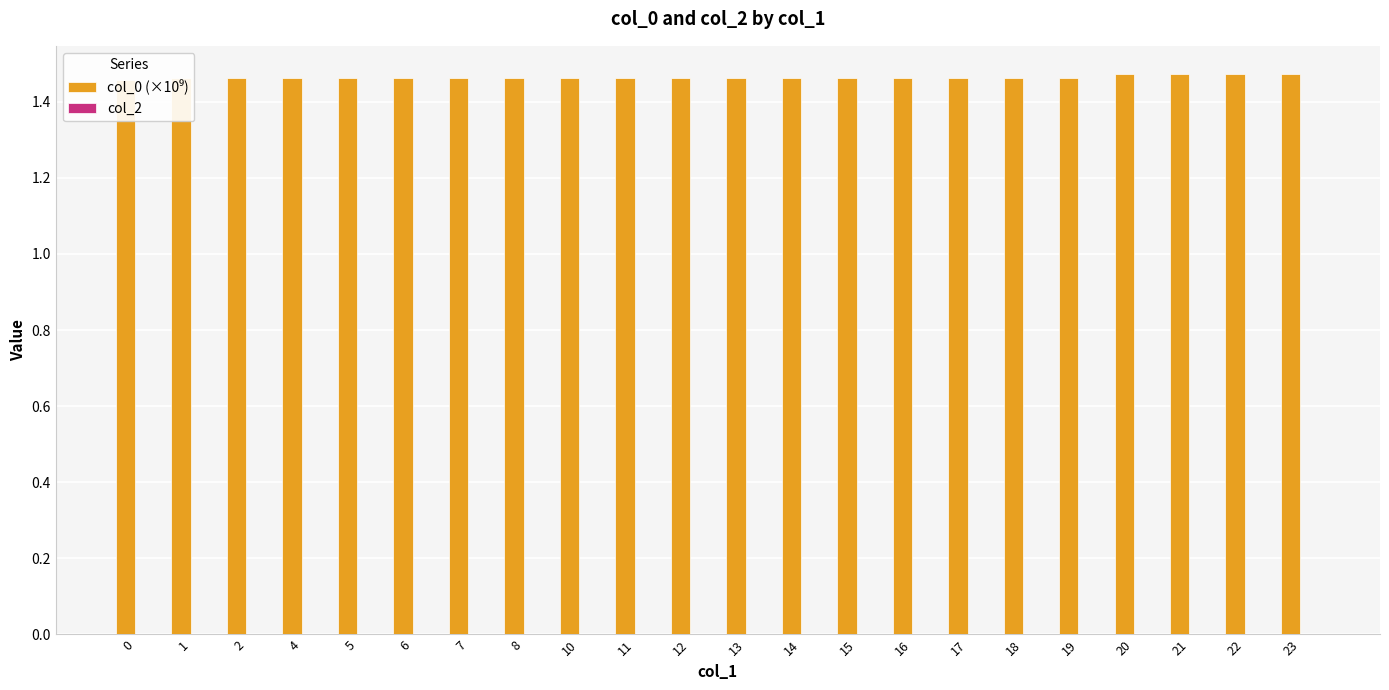

Rank the series at 22 from lowest to highest value.

col_2, col_0 (×10⁹)